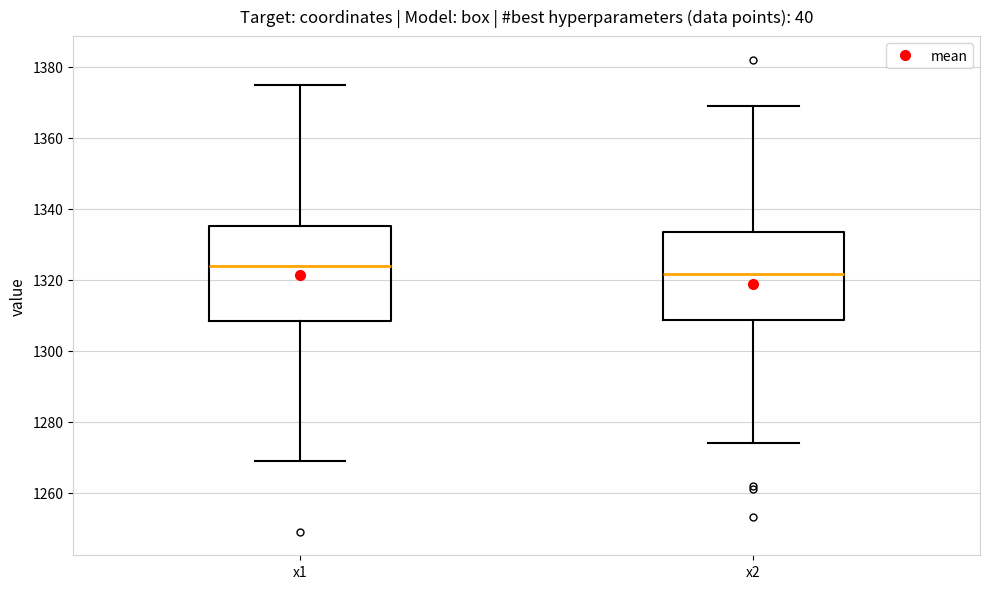

Which box's median line is the lowest?

x2